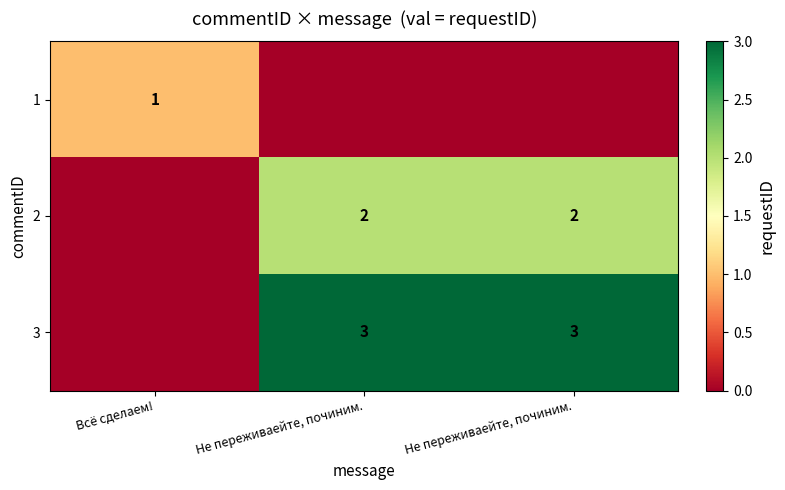

Which series has the widest spread of values?

3